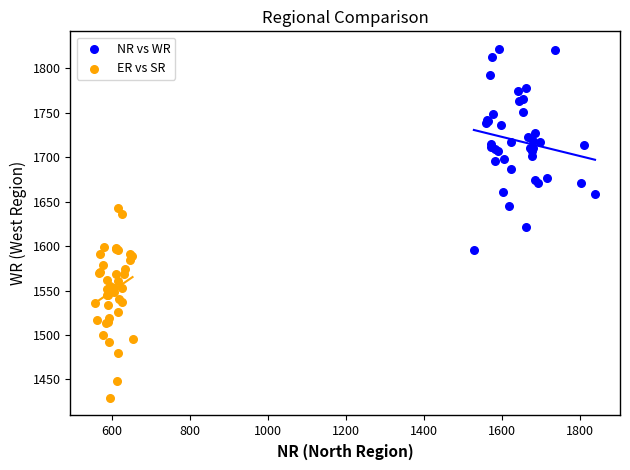

Which series has the widest spread of Y values?

NR vs WR